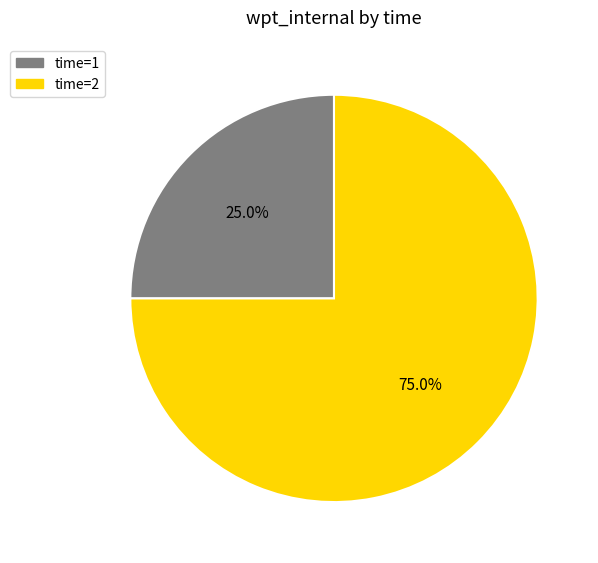

Does any single category account for the majority?

Yes